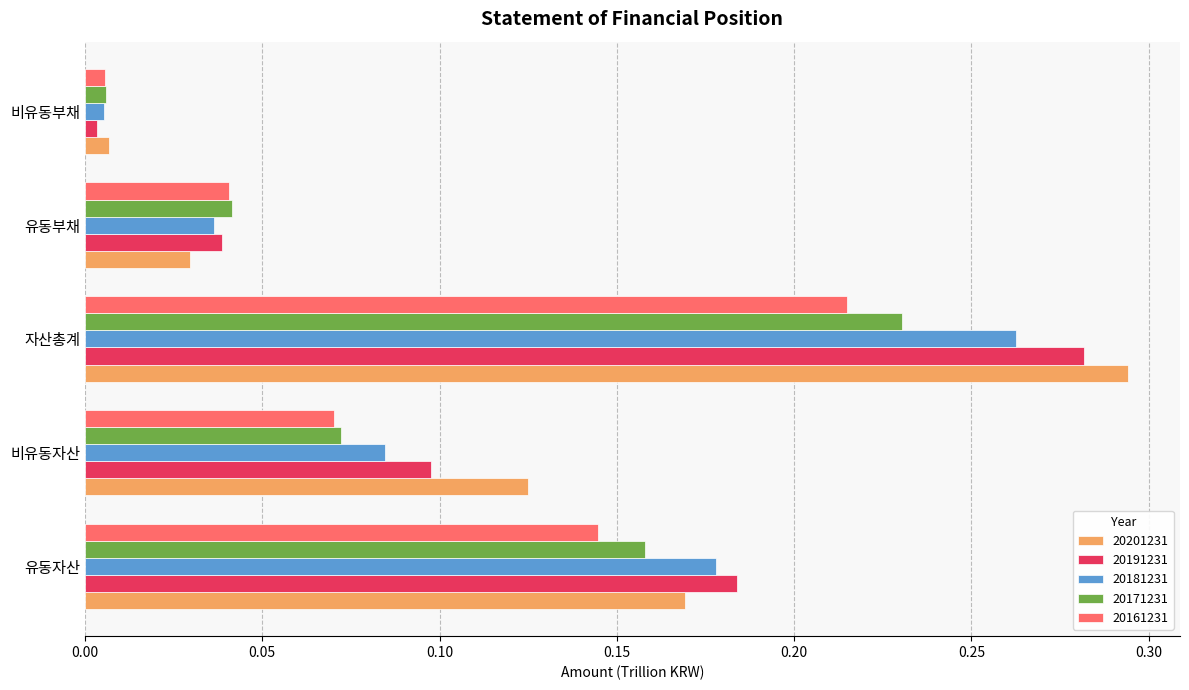

Which label corresponds to the largest value in the chart?

자산총계